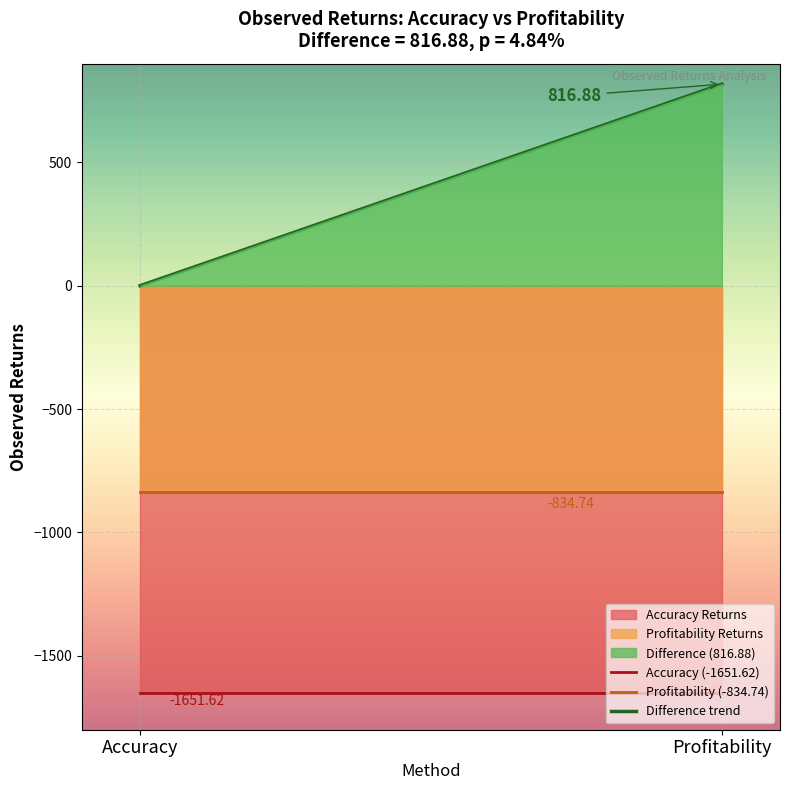

What is the smallest value displayed?

-1651.6